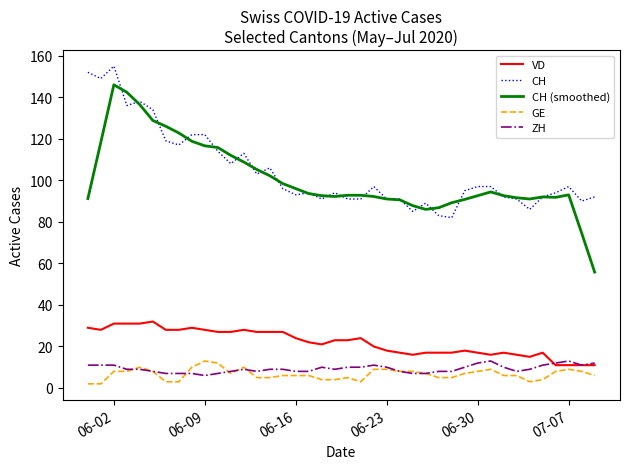

Which series has the widest spread of values?

CH (smoothed)